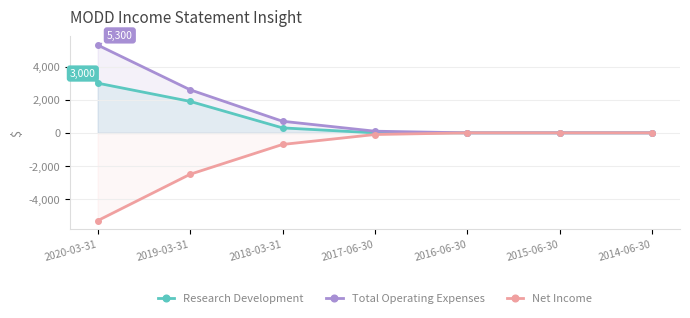

Rank the series by their maximum value, from highest to lowest.

Total Operating Expenses, Research Development, Net Income